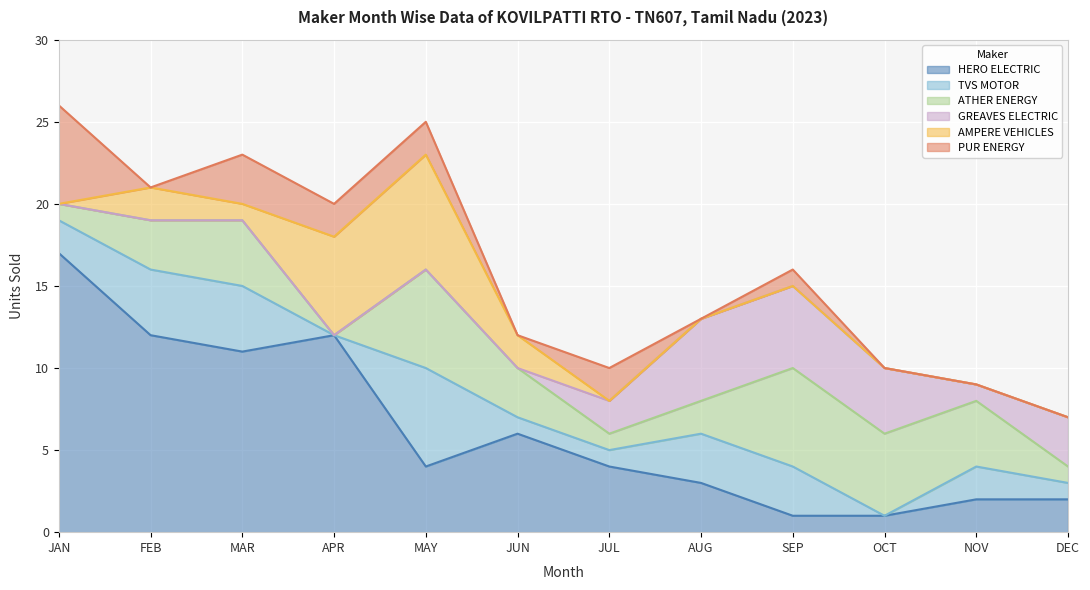

Reading left to right, transcribe all the data shown in this chart.

HERO ELECTRIC: 17	12	11	12	4	6	4	3	1	1	2	2
TVS MOTOR: 2	4	4	0	6	1	1	3	3	0	2	1
ATHER ENERGY: 1	3	4	0	6	3	1	2	6	5	4	1
GREAVES ELECTRIC: 0	0	0	0	0	0	2	5	5	4	1	3
AMPERE VEHICLES: 0	2	1	6	7	2	0	0	0	0	0	0
PUR ENERGY: 6	0	3	2	2	0	2	0	1	0	0	0